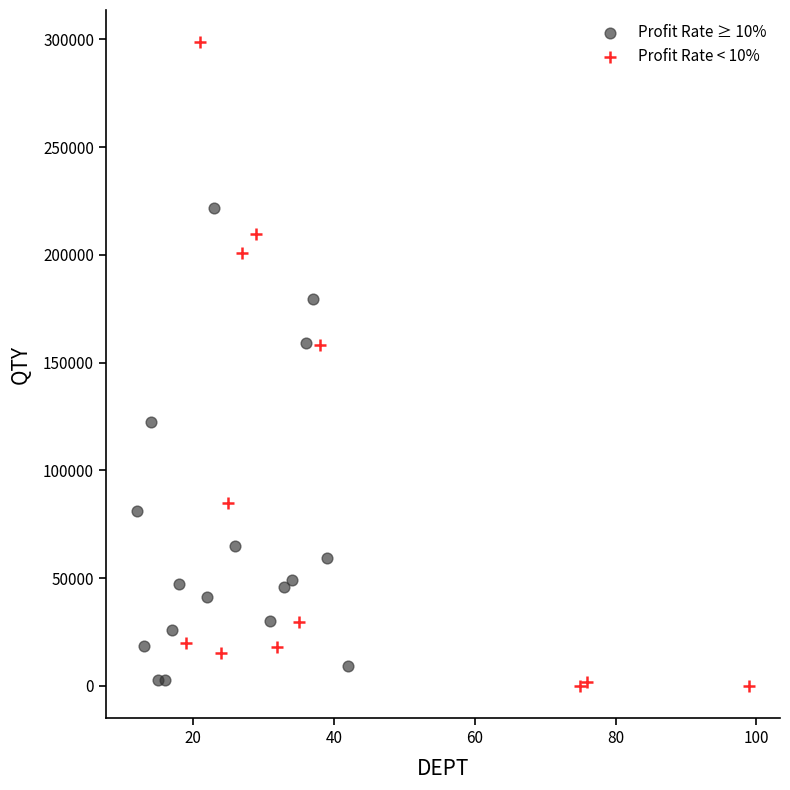

Which series has the largest Y range (max minus min)?

Profit Rate < 10%